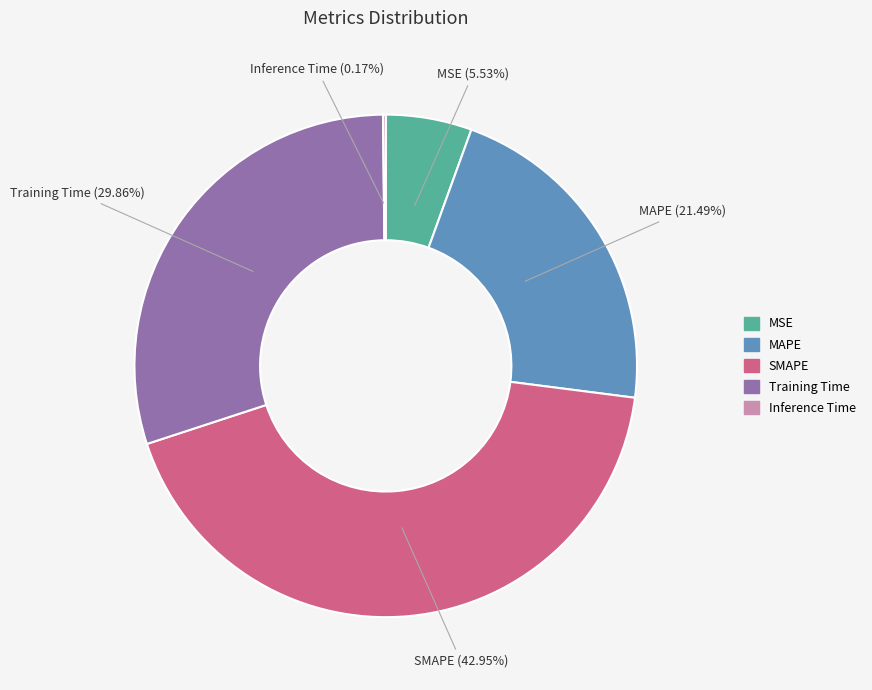

Which slice is the largest?

SMAPE